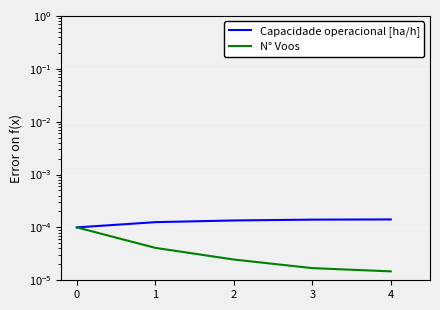

The value of N° Voos at 4 is 0.0. True or false?

False